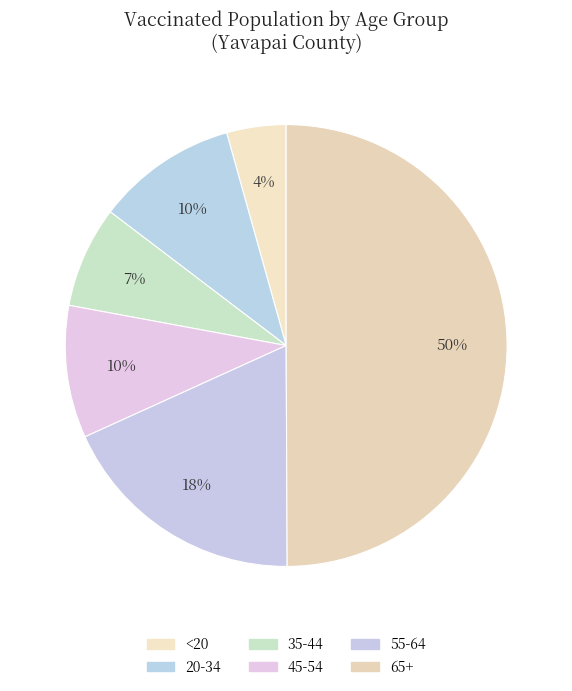

Between 55-64 and 65+, which is larger?

65+